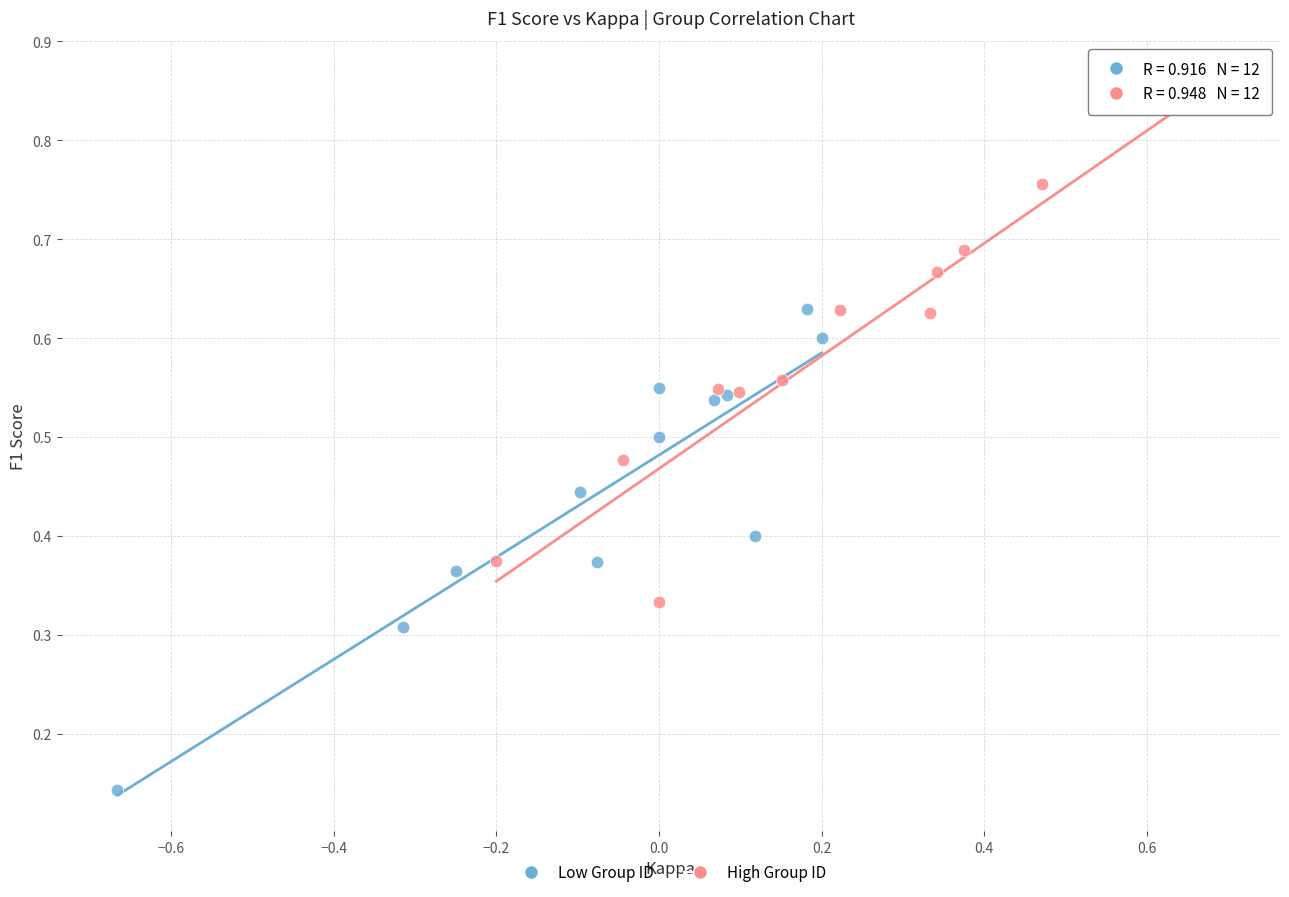

Which series contains the highest Y value?

High Group ID